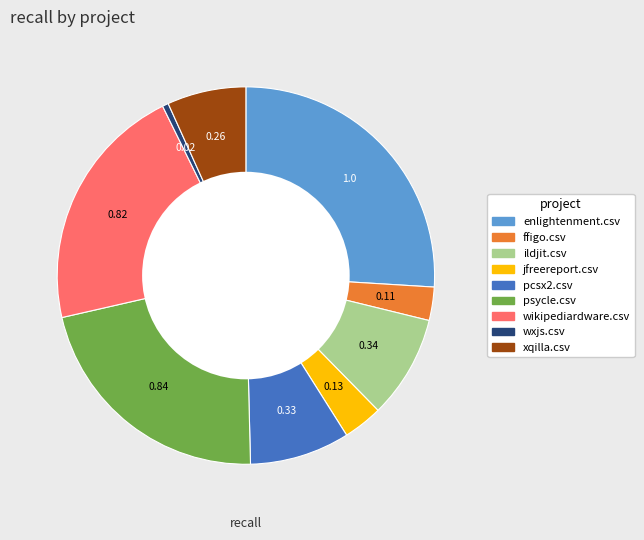

Which category has the smallest portion of the pie?

wxjs.csv